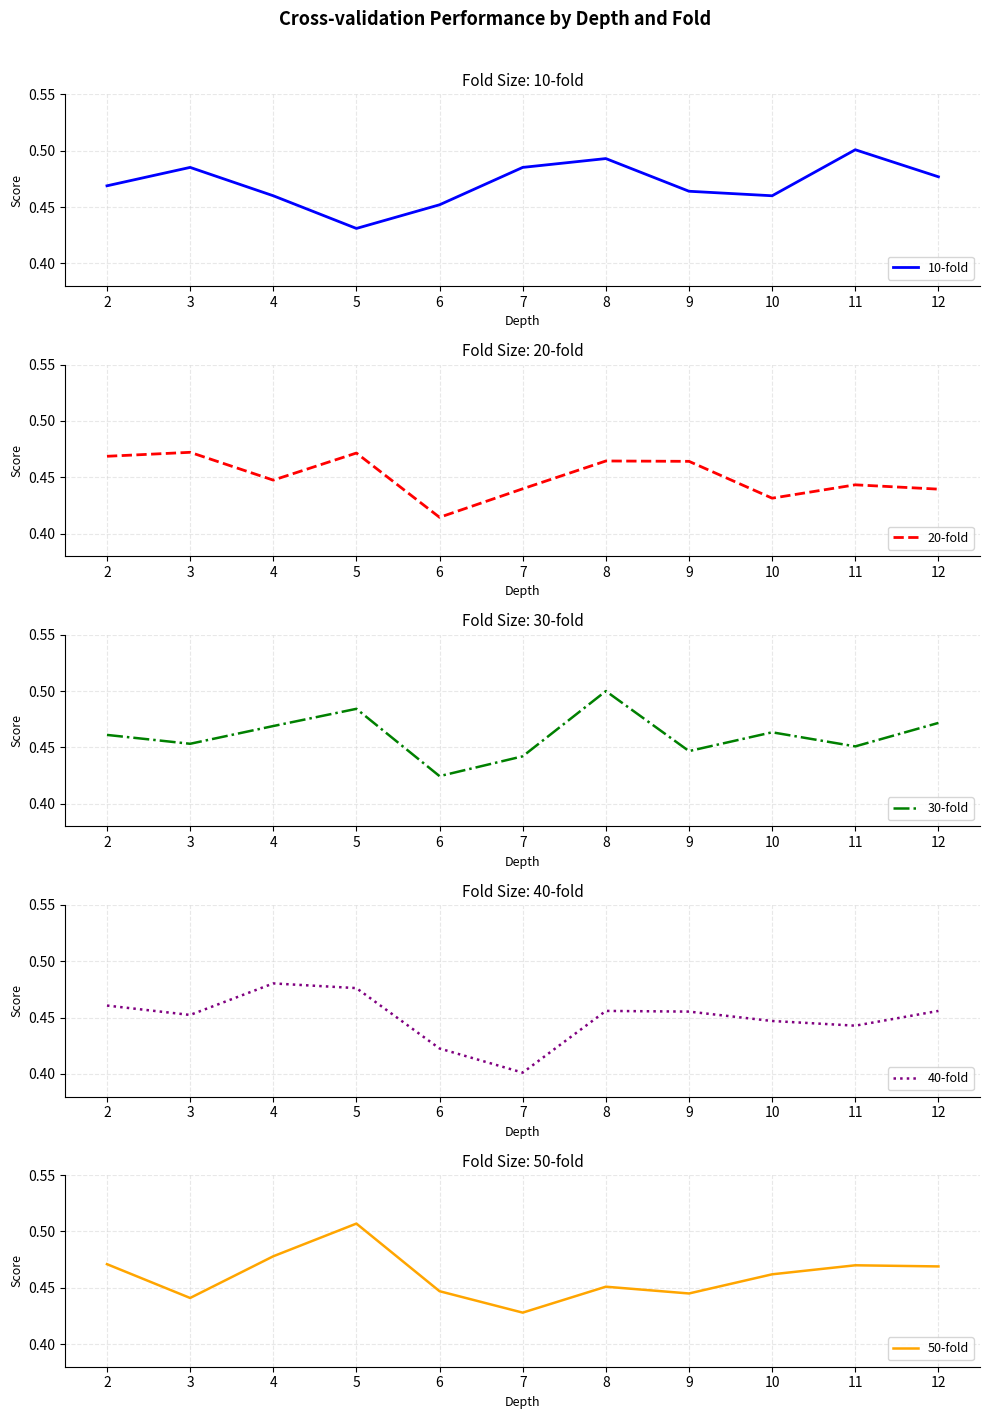

List the series in order of their peak value, highest first.

50-fold, 10-fold, 30-fold, 40-fold, 20-fold